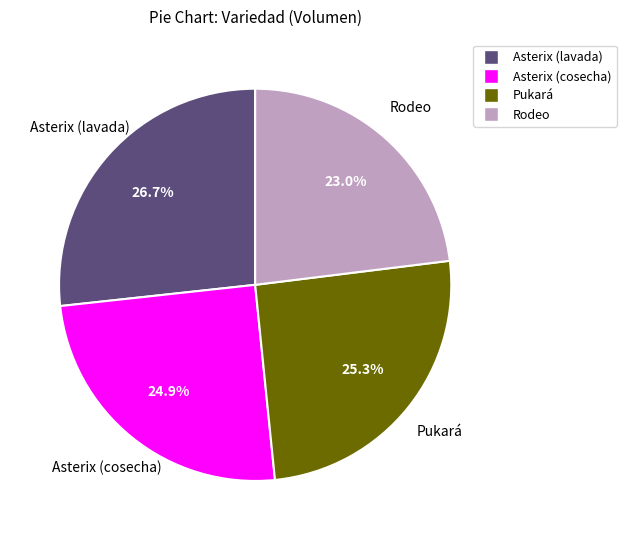

To the nearest percent, what portion does Asterix (cosecha) represent?

25%